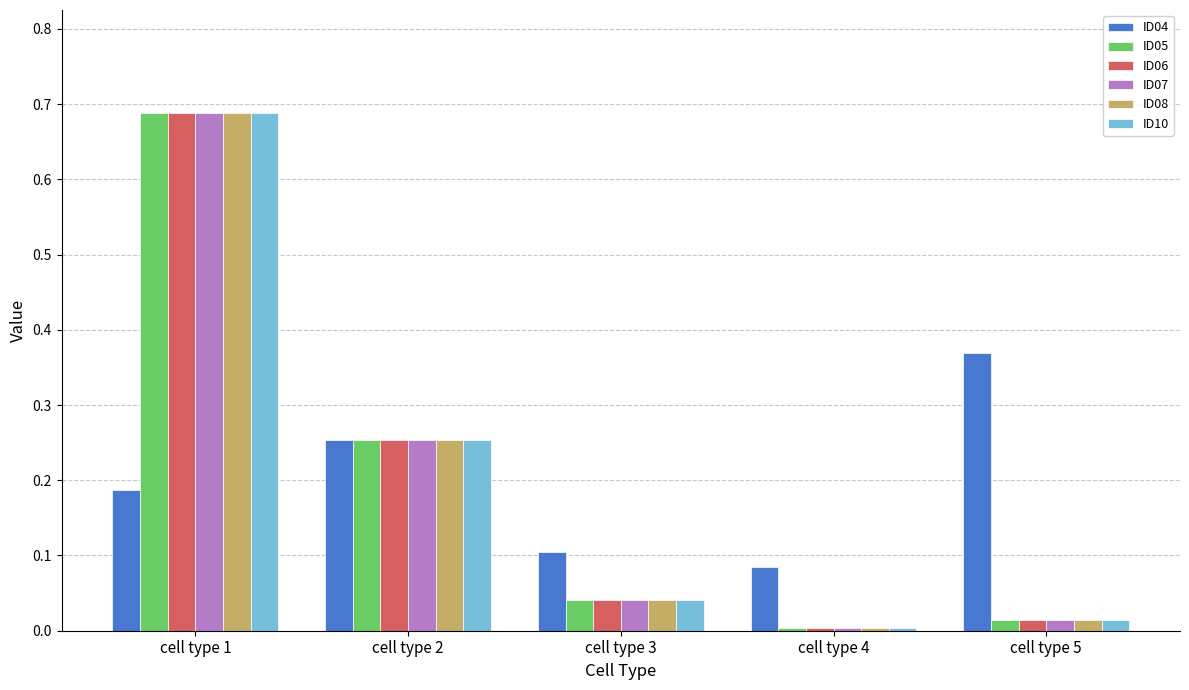

Which label corresponds to the largest value in the chart?

cell type 1